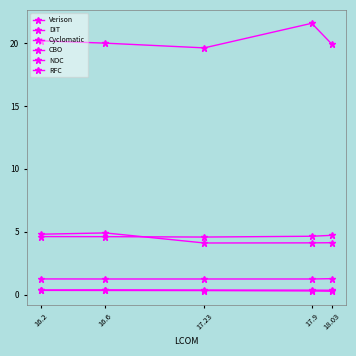

Reading left to right, transcribe all the data shown in this chart.

Verison: 4.8	4.9	4.1	4.1	4.1
DIT: 0.3	0.3	0.3	0.3	0.3
Cyclomatic: 1.2	1.2	1.2	1.2	1.3
CBO: 4.6	4.6	4.6	4.6	4.7
NOC: 0.4	0.4	0.4	0.3	0.3
RFC: 20.2	20.0	19.6	21.6	19.9